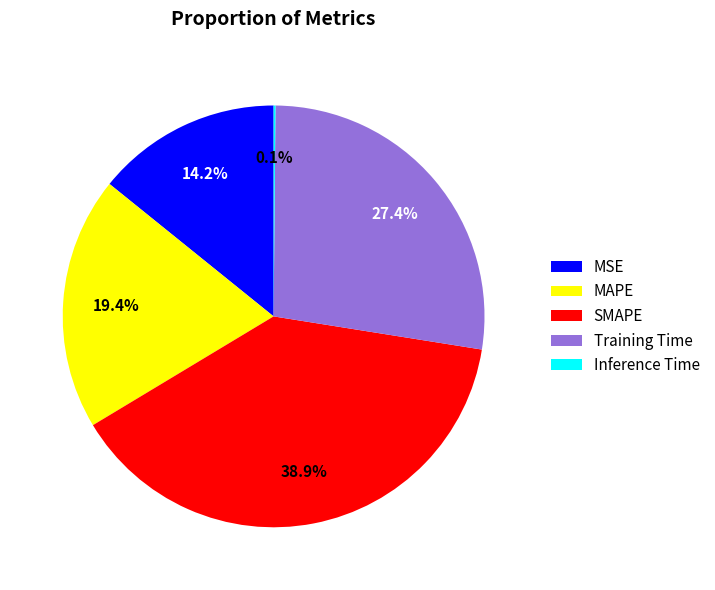

Is there any slice that represents more than half of the pie?

No